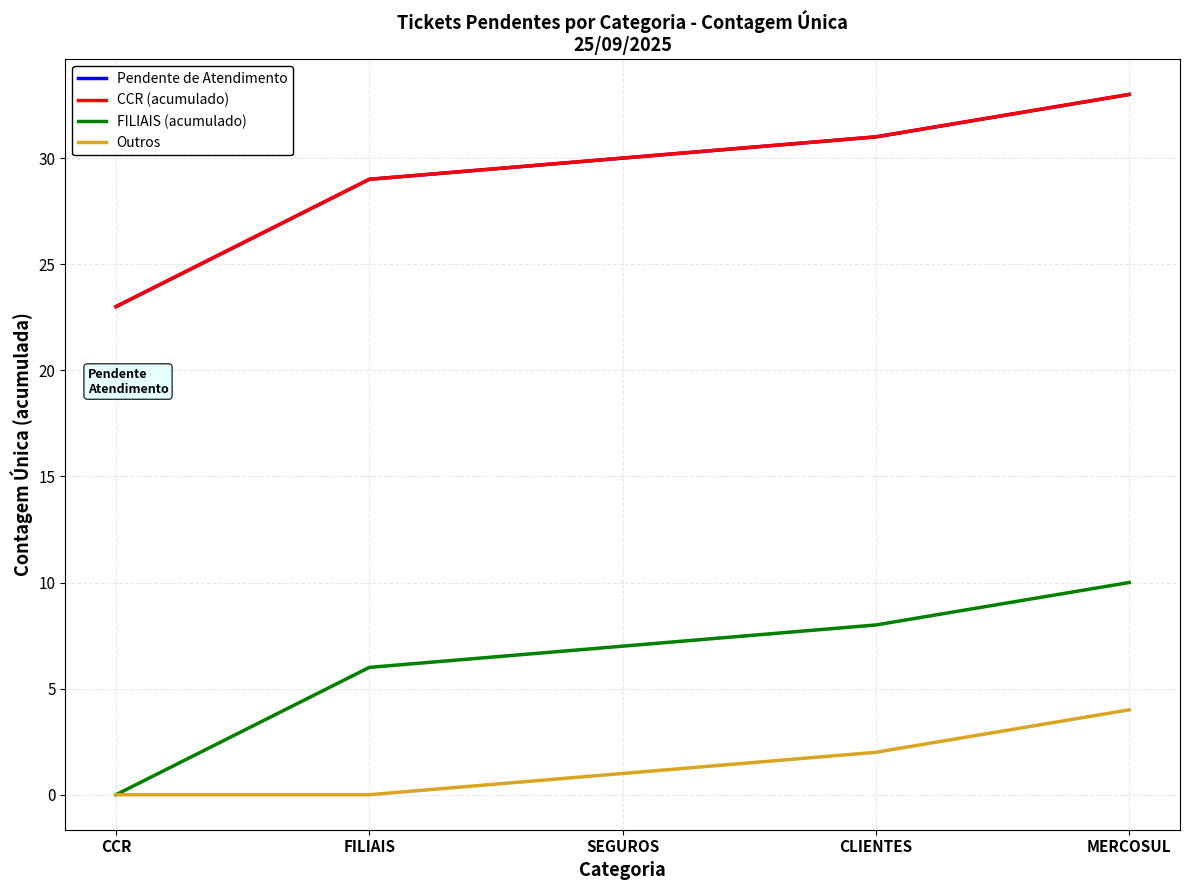

Which category has the lowest value in the FILIAIS (acumulado) series?

CCR